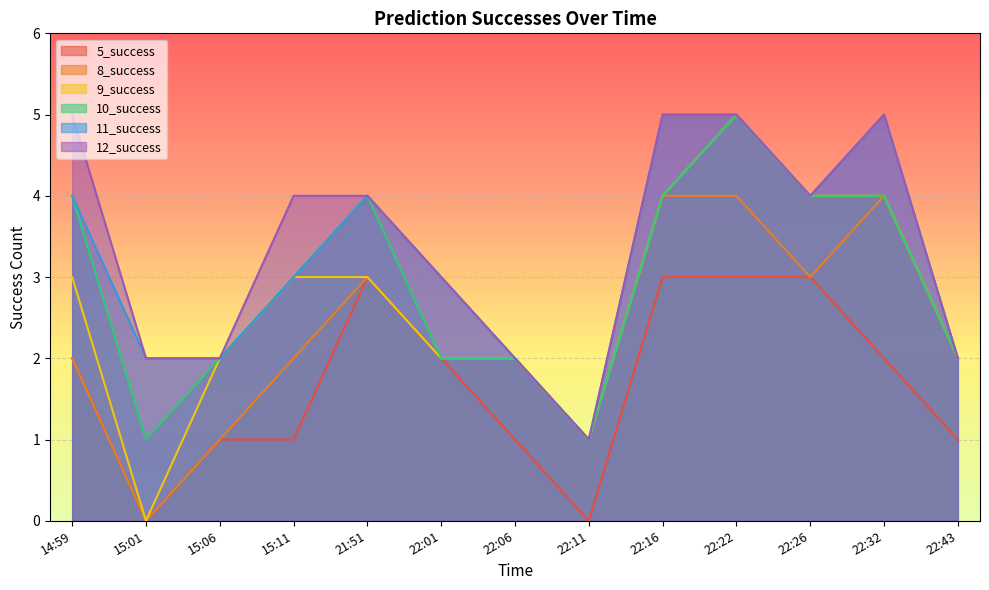

What is the label of the 8th point from the left?

22:11